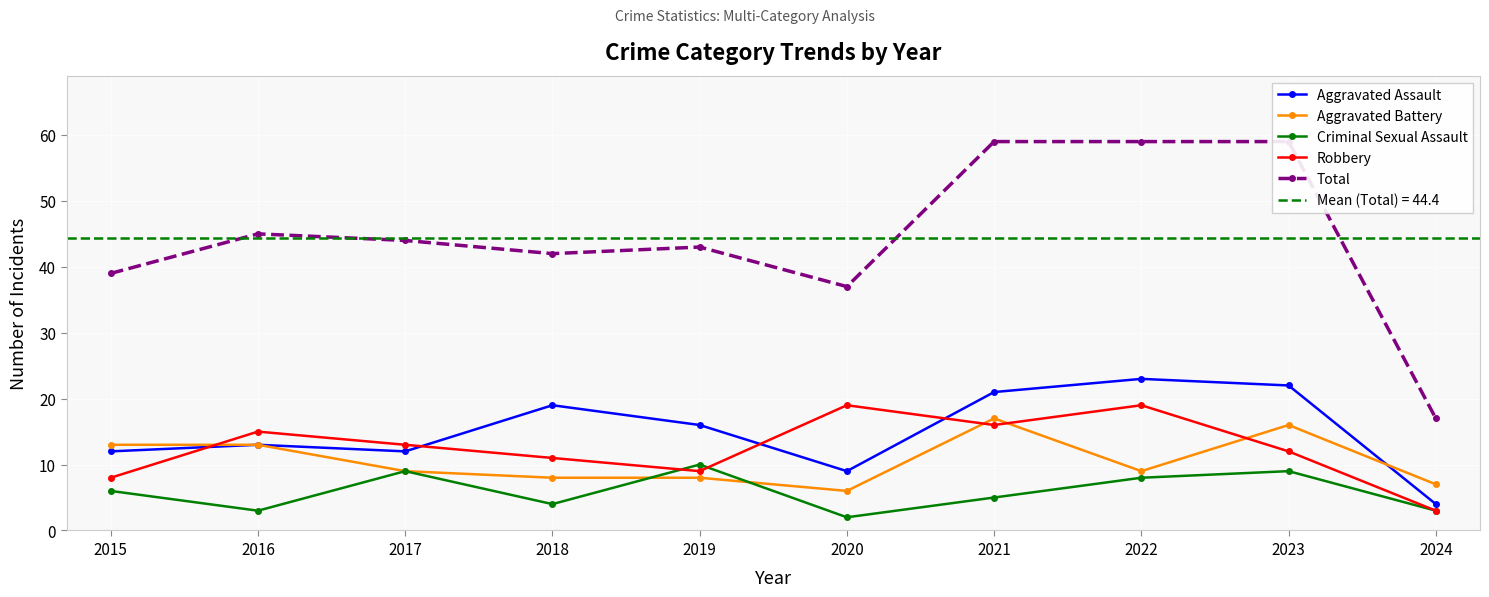

True or false: Total and Aggravated Assault intersect in this chart.

False